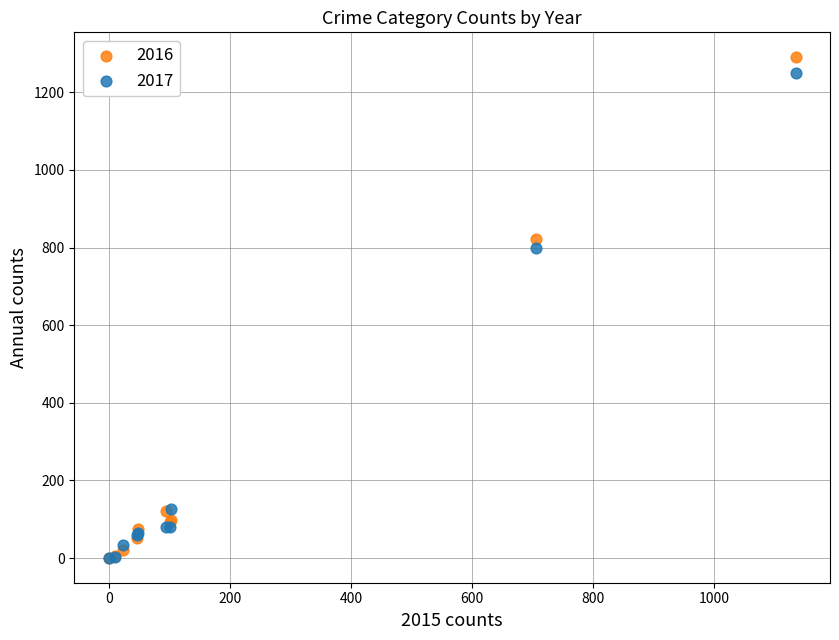

Across all series, what Y value is closest to 645?

800